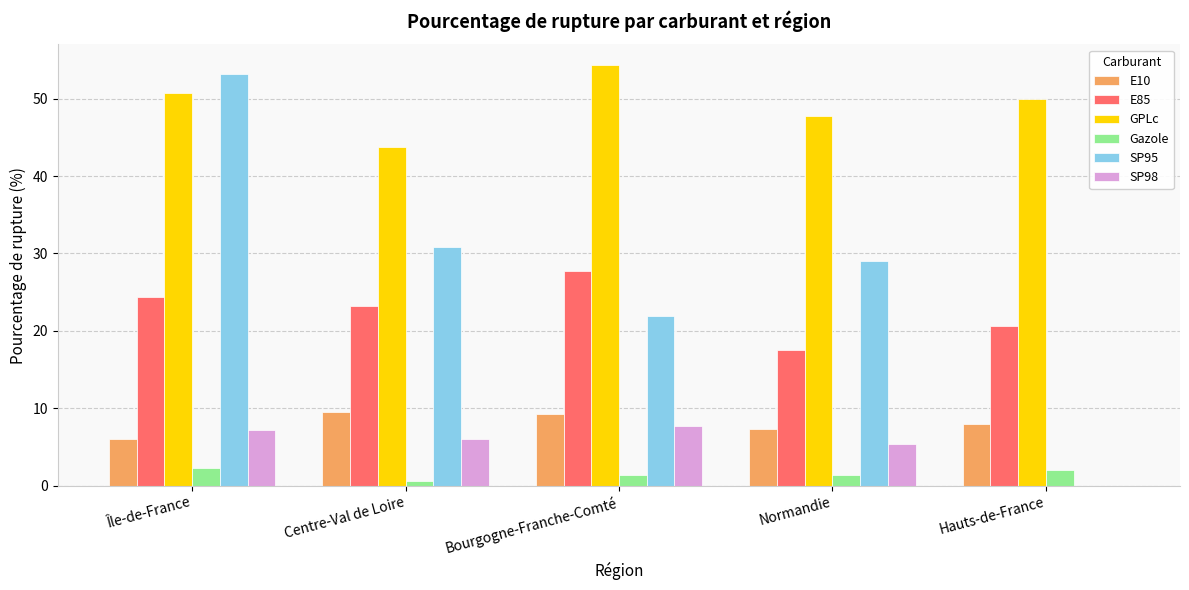

What is the sum of the SP95 values at Île-de-France and Normandie?

82.2